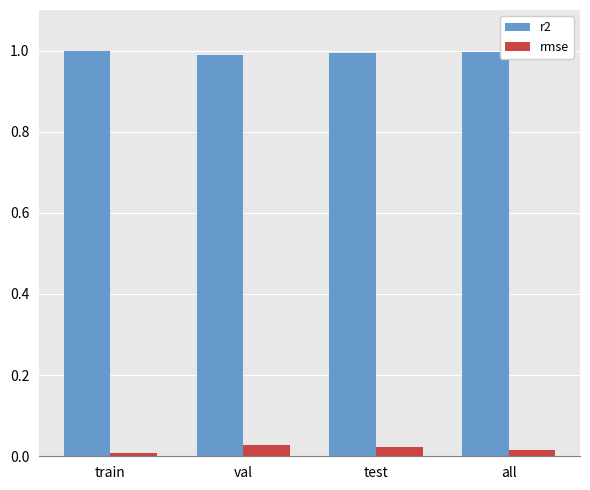

What is the label of the 2nd bar from the right?

test